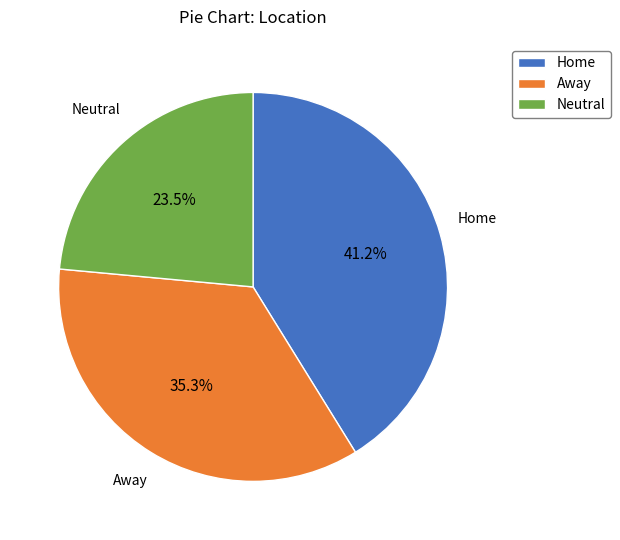

To the nearest percent, what is the difference between the largest and smallest slice percentages?

18%